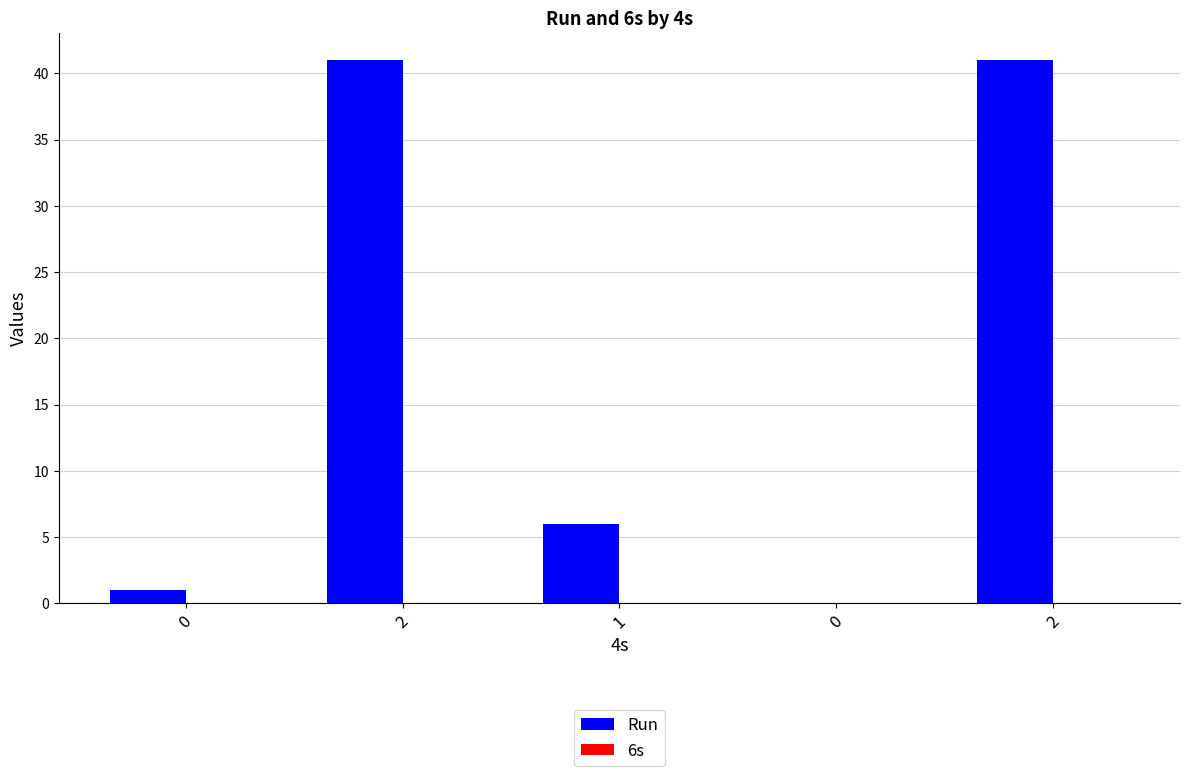

Count the number of data series in this chart.

1